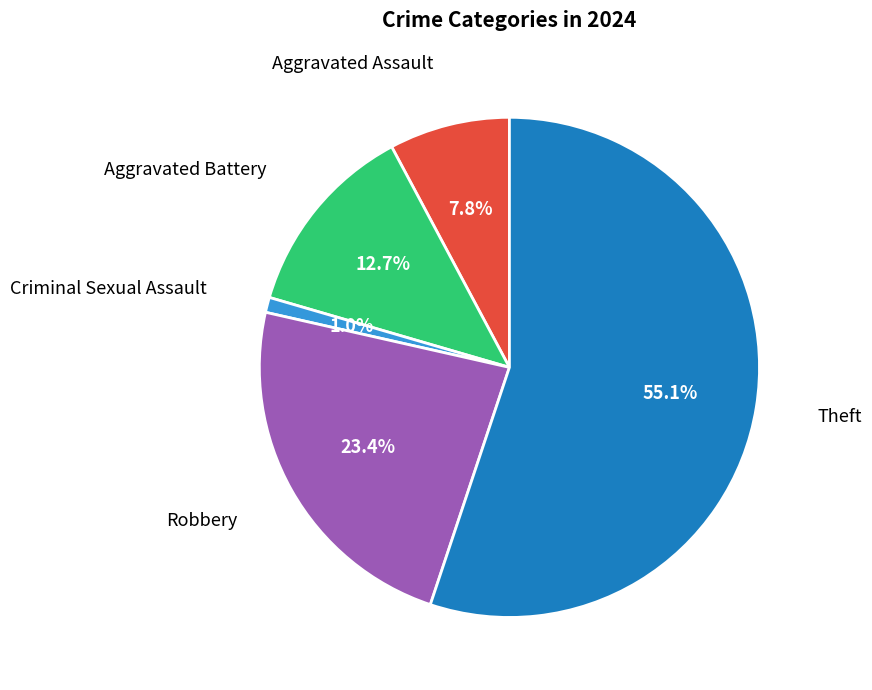

Does any single category account for the majority?

Yes